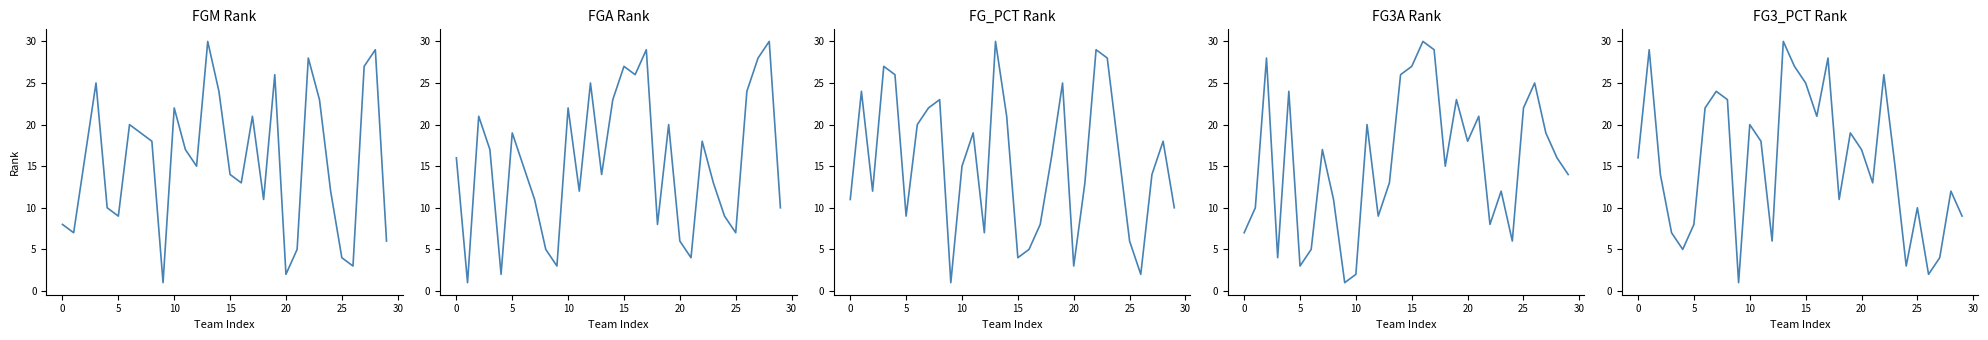

True or false: FG_PCT_RANK and FGM_RANK cross at least once.

True